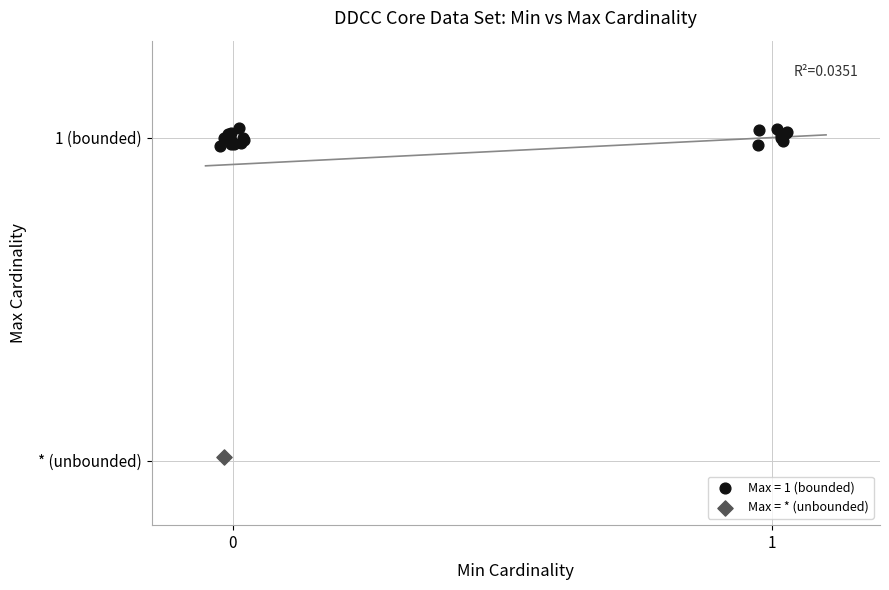

What are all the series names shown in the legend?

Max = 1 (bounded), Max = * (unbounded)